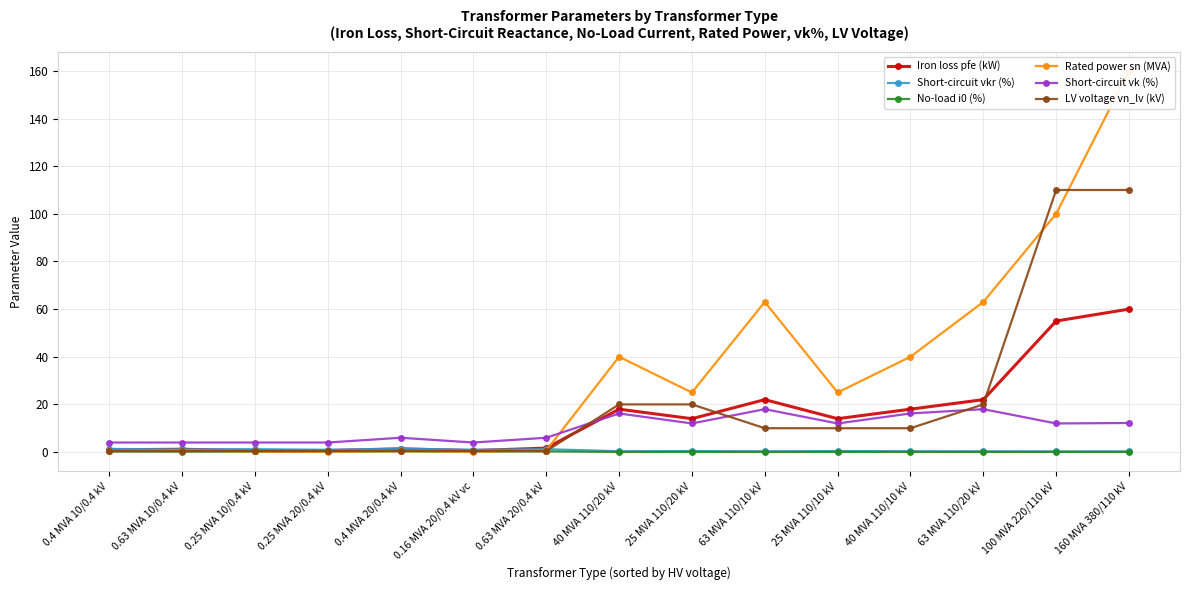

At how many categories does at least one series exceed 120?

1